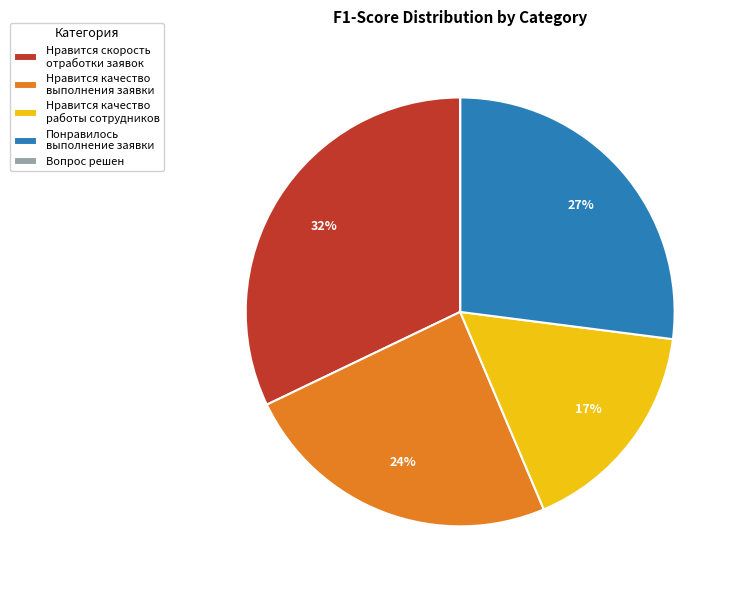

To the nearest percent, what portion does Нравится качество выполнения заявки represent?

24%